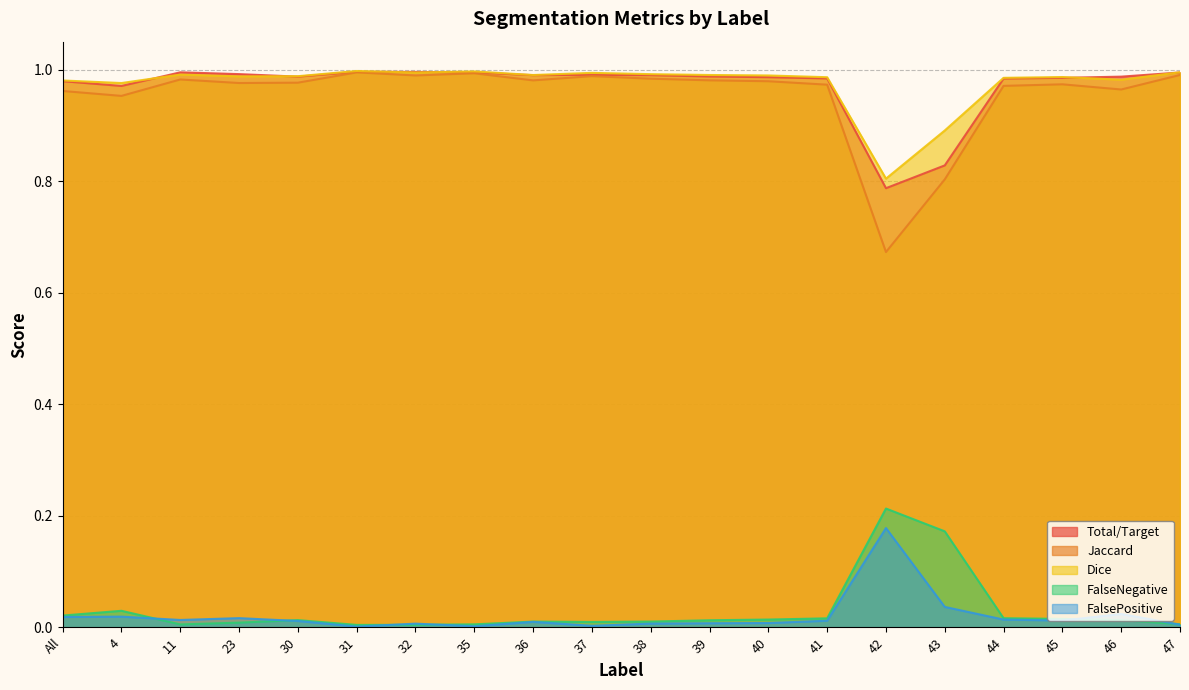

True or false: Jaccard and Dice intersect in this chart.

False